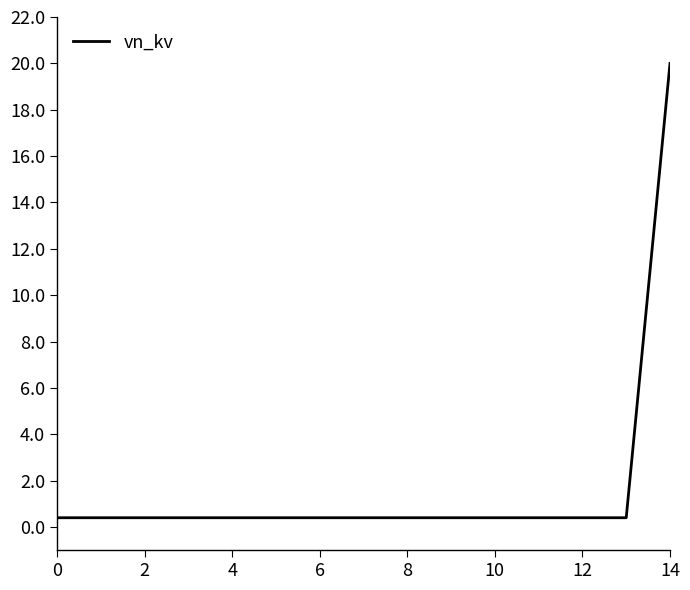

How many series are shown in this chart?

1